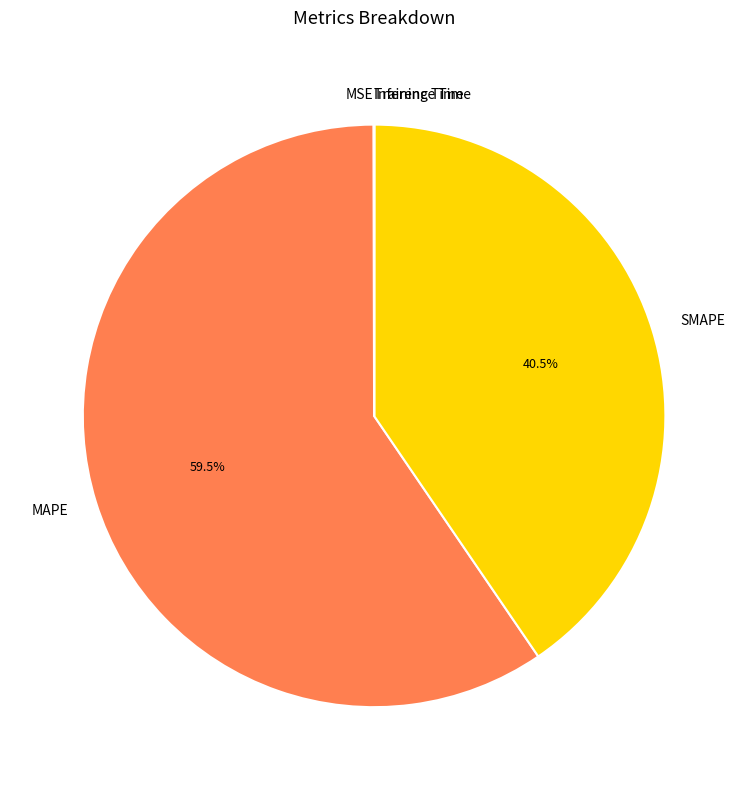

What is the total percentage of MAPE and SMAPE?

100.0%